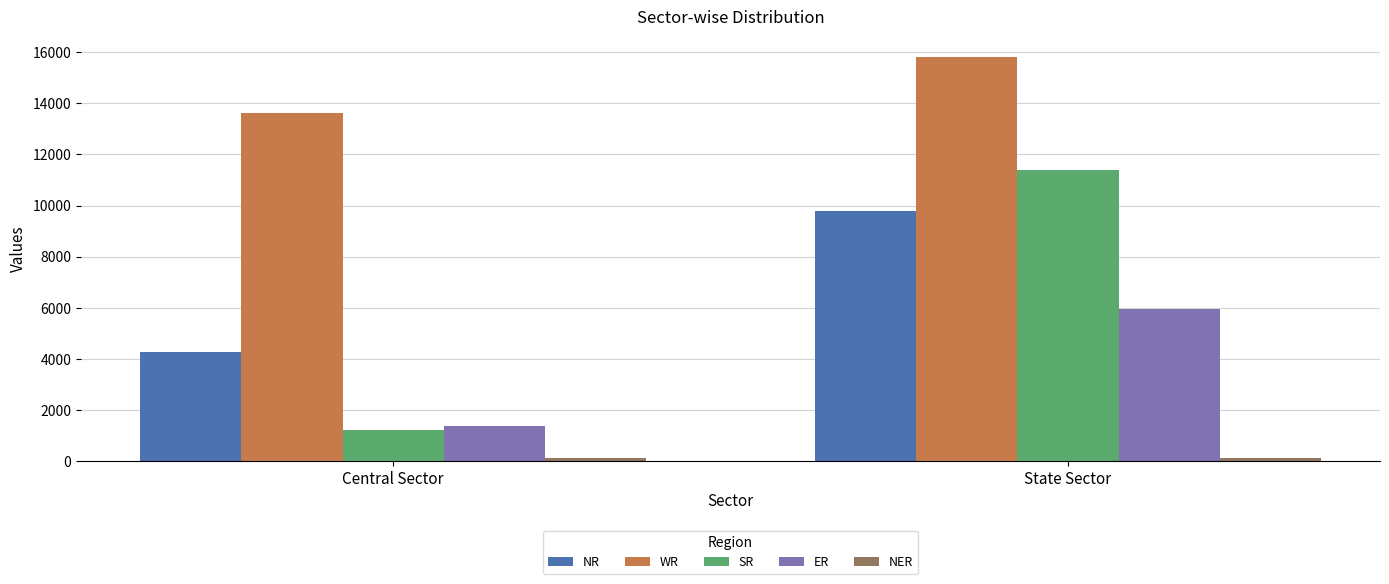

List the labels in order of NR value, largest first.

State Sector, Central Sector